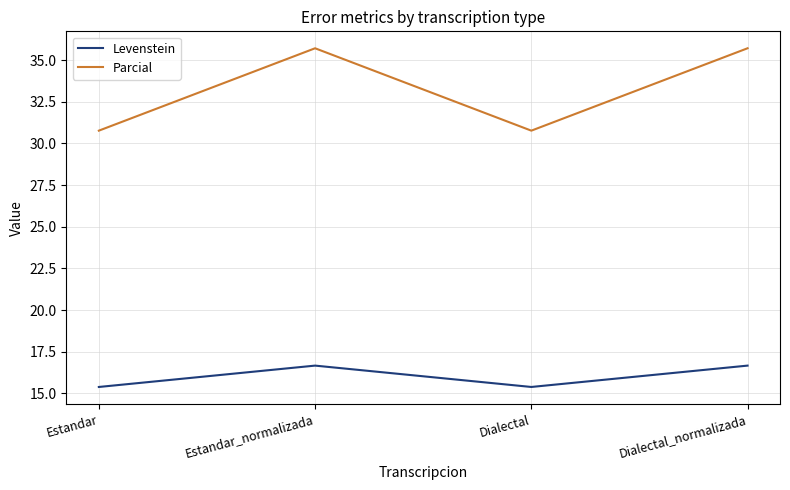

Rank the series by their average value, from lowest to highest.

Levenstein, Parcial